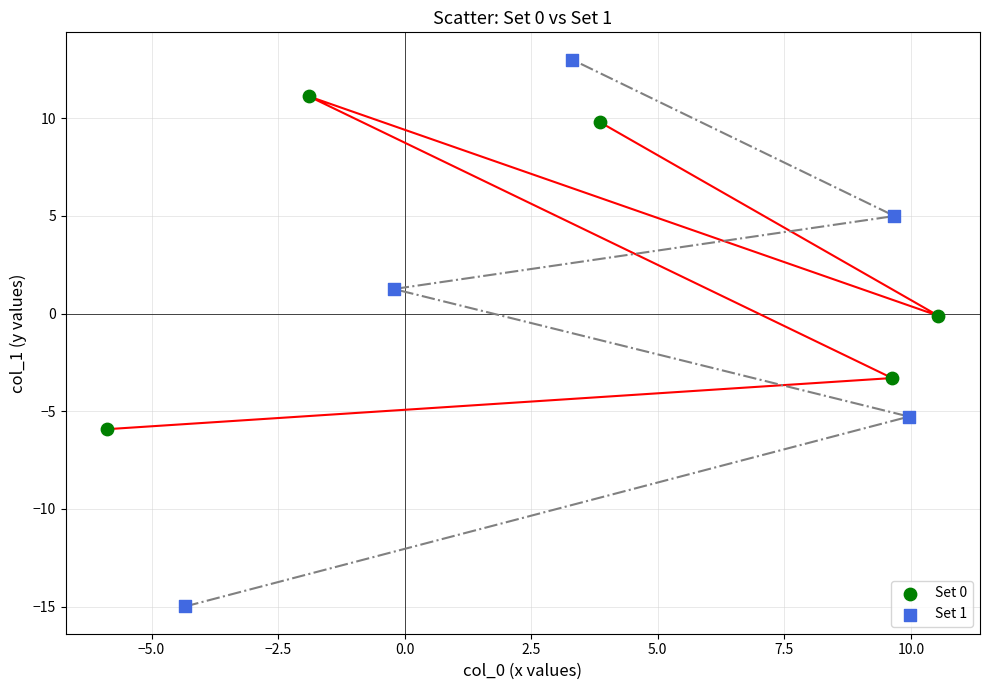

Which series has the widest spread of Y values?

Set 1